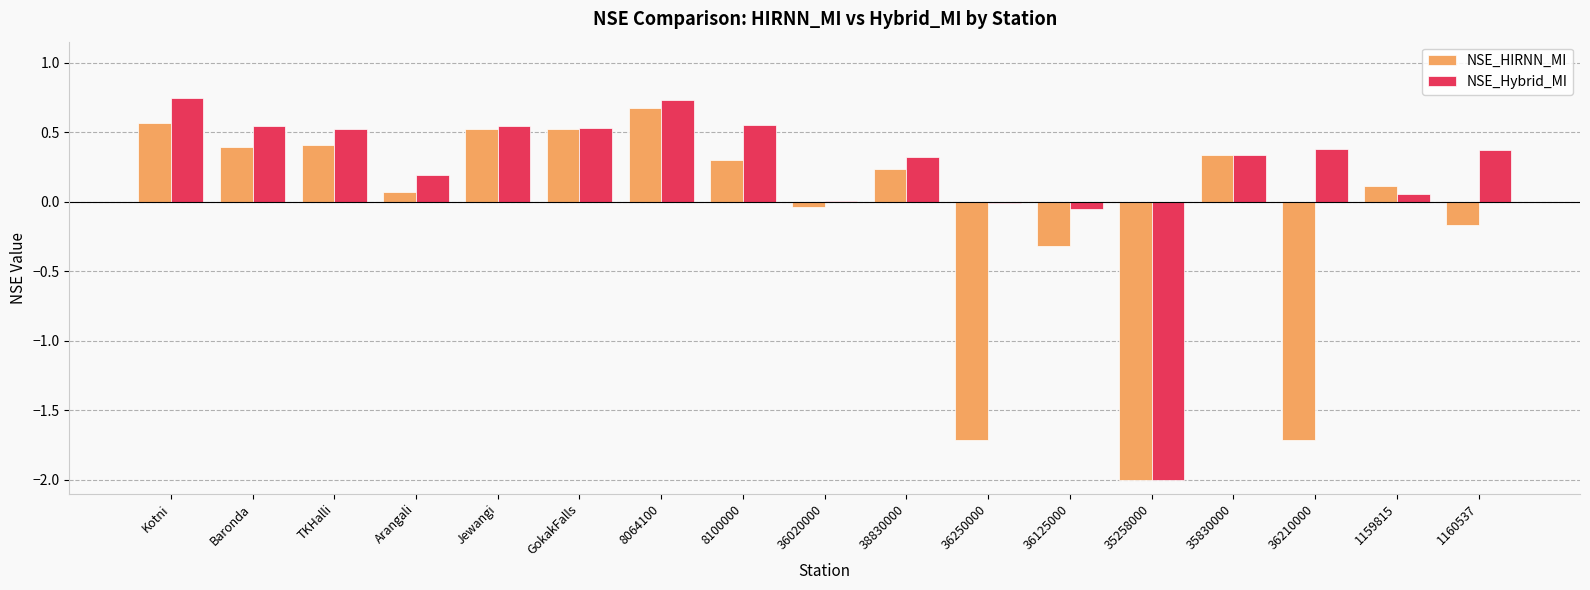

True or false: NSE_Hybrid_MI has a value of 0.5 at TKHalli.

True